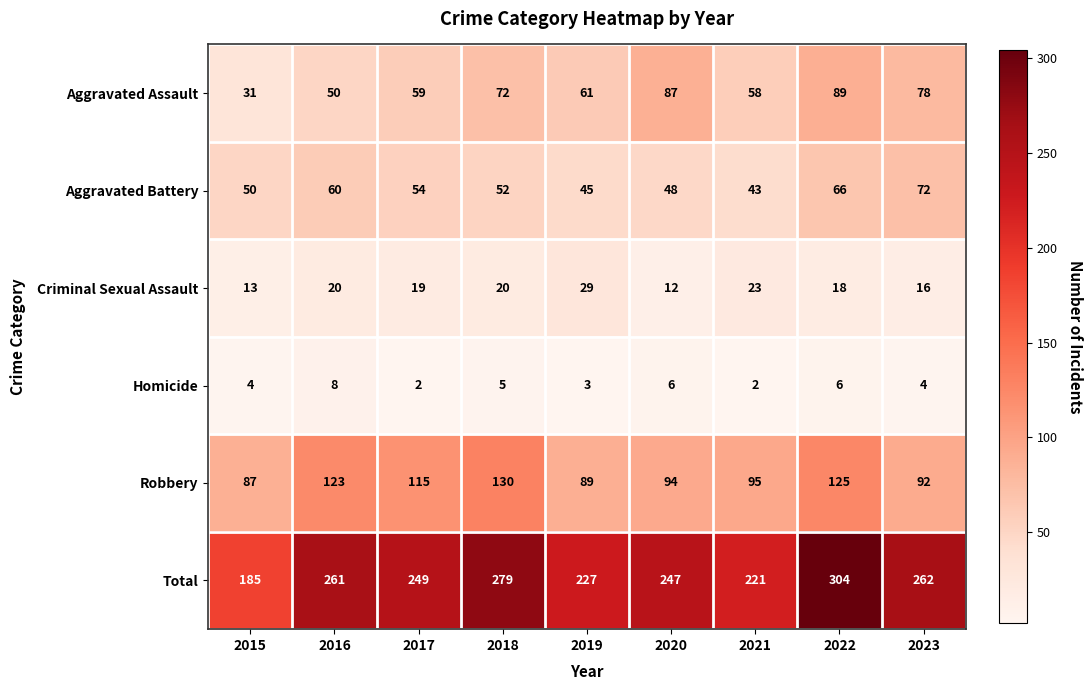

At which category is the sum across all series the highest?

2022